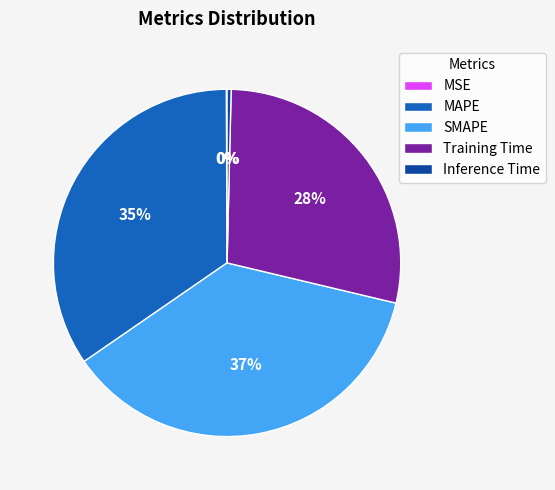

The MAPE slice represents 35% of the pie. True or false?

True